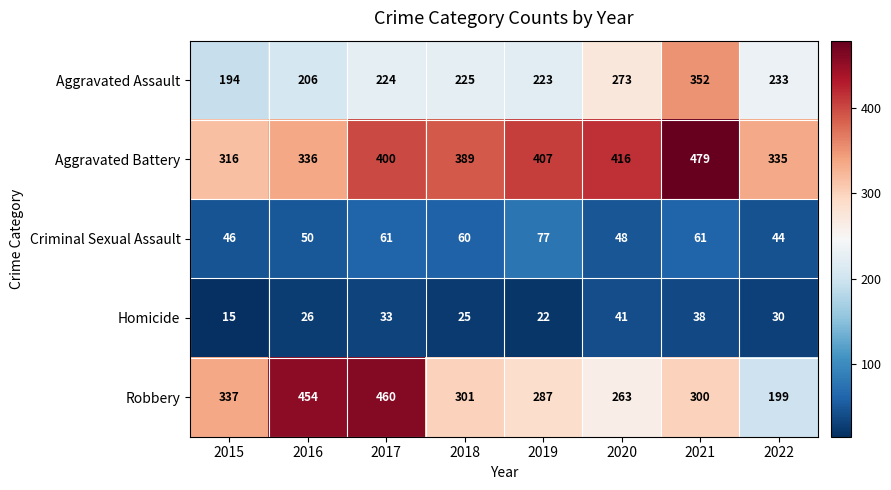

How many categories are shown in the chart?

8